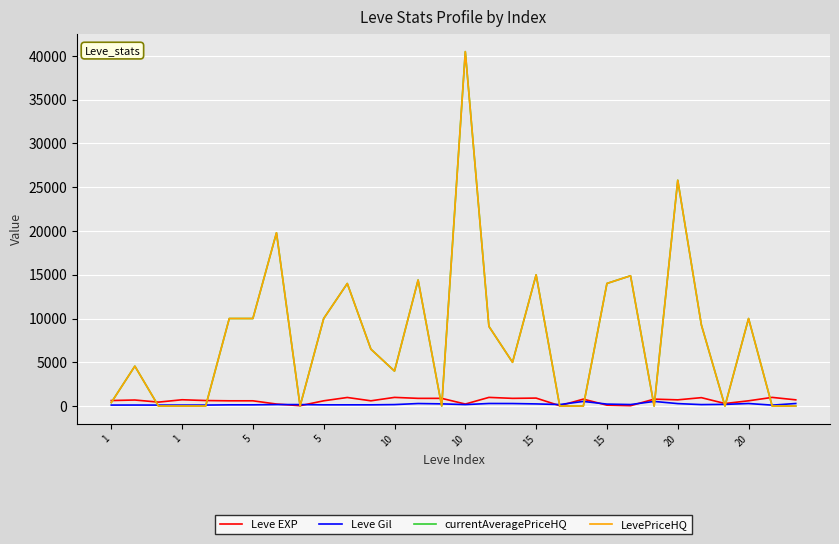

What is the maximum value for LevePriceHQ?

40495